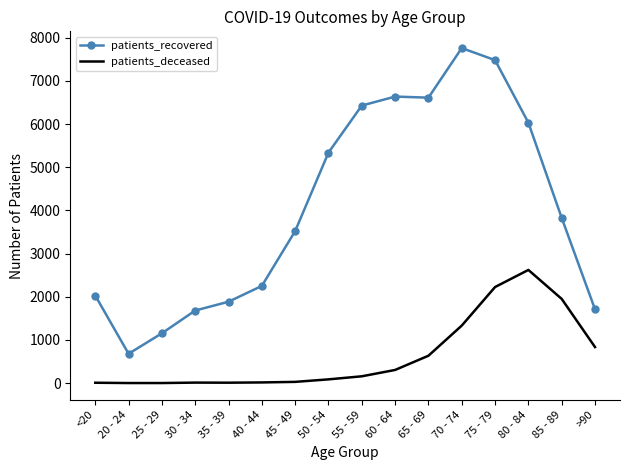

What position from the left is 30 - 34?

4